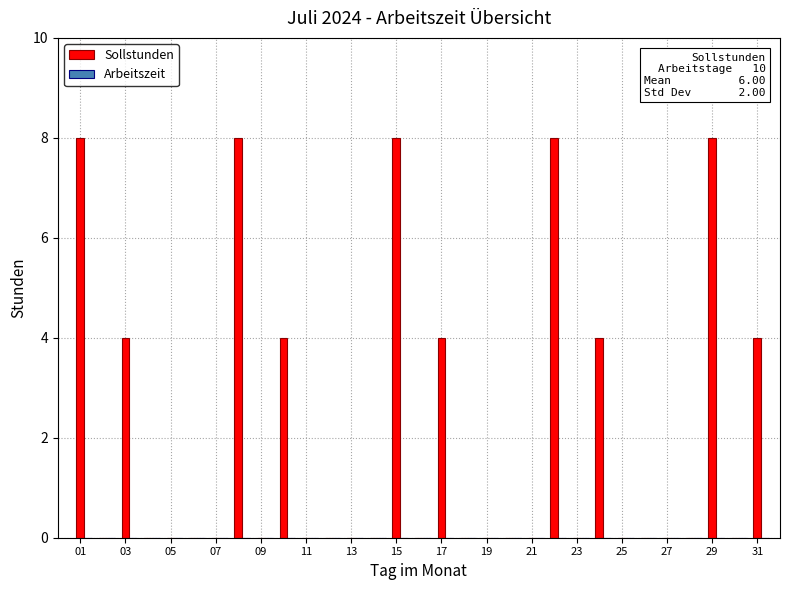

What is the sum of all values?

60